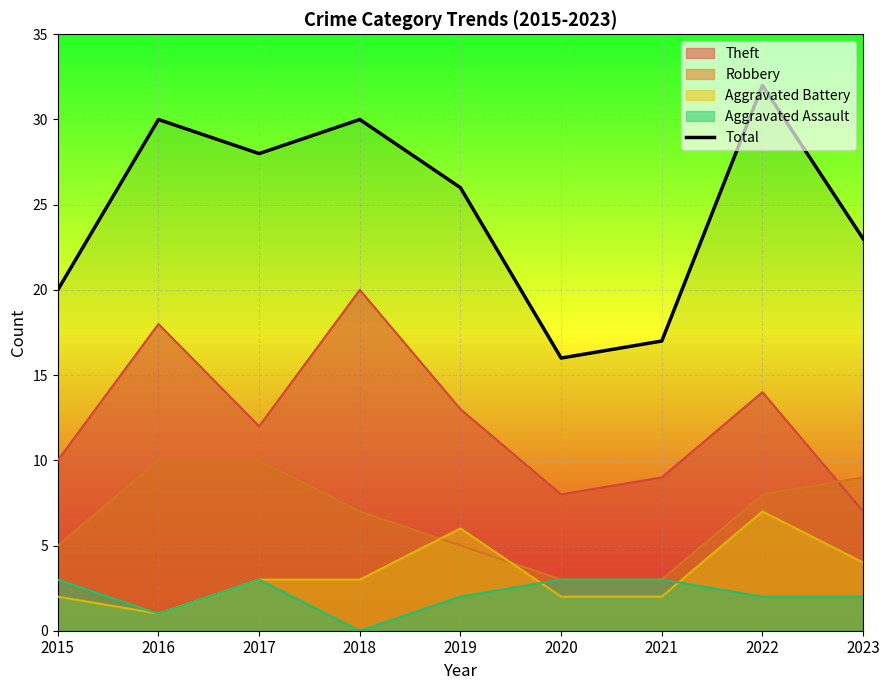

Is it true that the value at 2019 is 26?

True